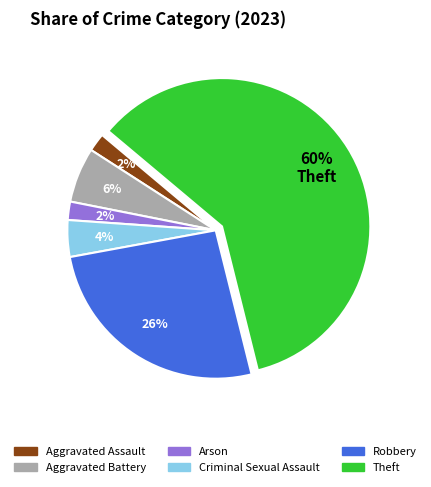

How many slices are in this pie chart?

6